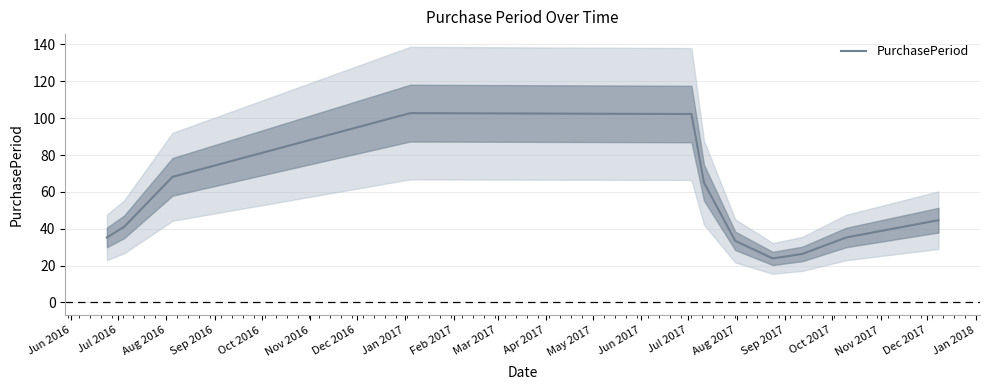

What is the highest value of the PurchasePeriod series?

102.7